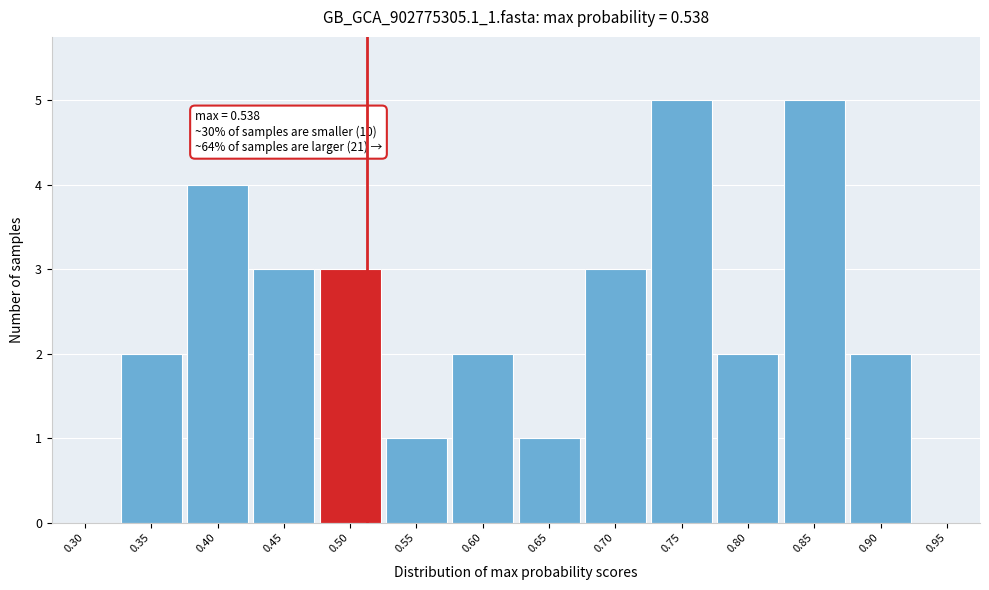

Reading left to right, transcribe all the data shown in this chart.

0.30=0	0.35=2	0.40=4	0.45=3	0.50=3	0.55=1	0.60=2	0.65=1	0.70=3	0.75=5	0.80=2	0.85=5	0.90=2	0.95=0